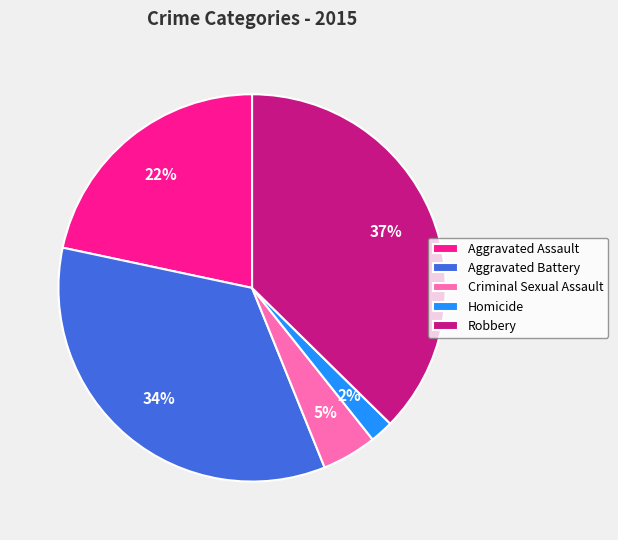

To the nearest percent, what portion does Aggravated Battery represent?

34%